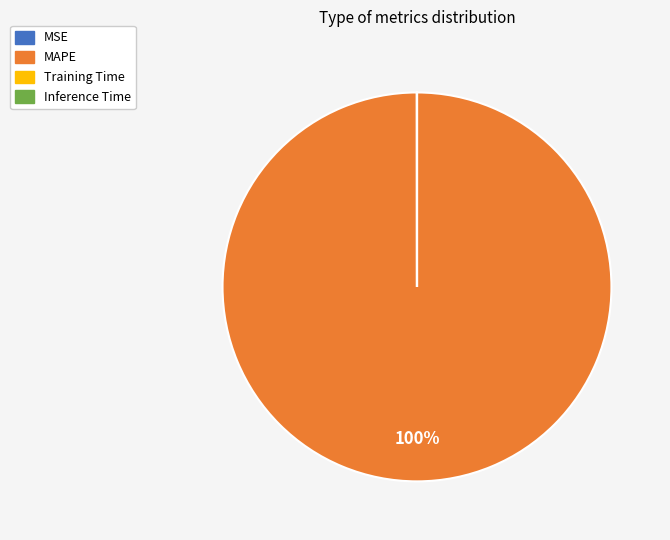

What is the largest slice in the pie chart?

MAPE